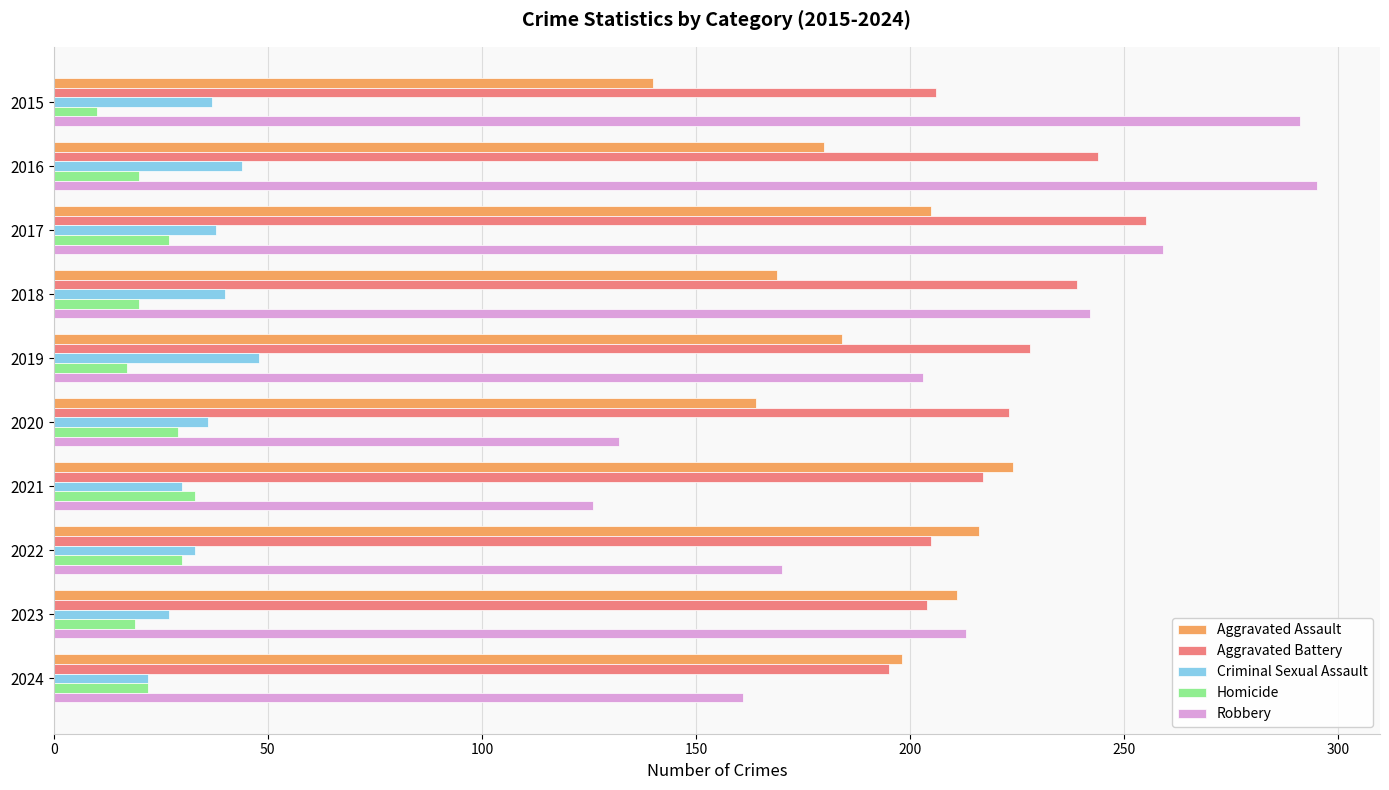

Is the value of Robbery at 2019 greater than the value of Aggravated Battery at 2021?

No